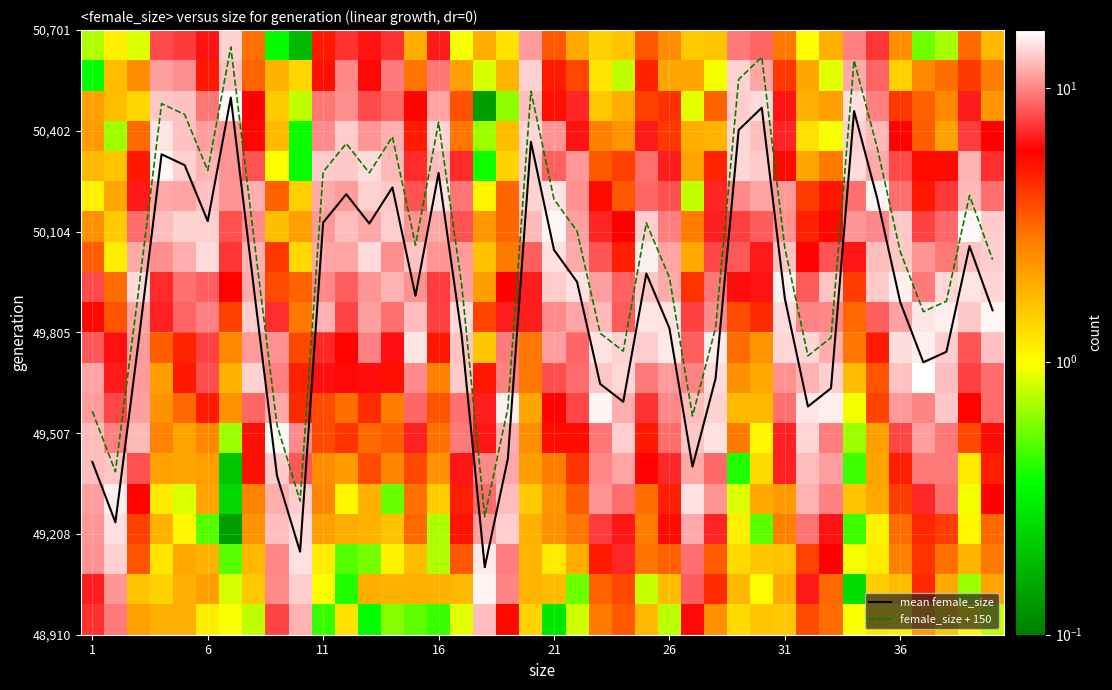

True or false: female_size + 150 and mean female_size cross at least once.

False